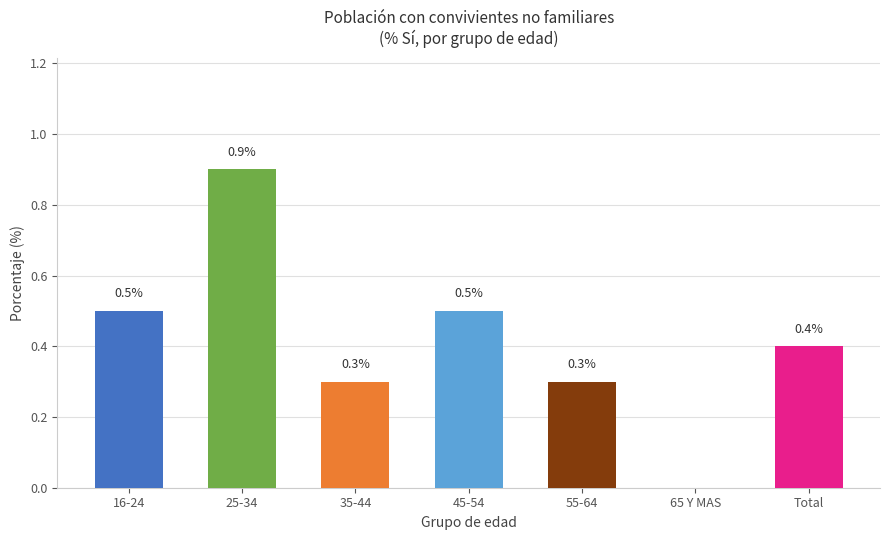

True or false: the data shows 0.9 at 25-34.

True